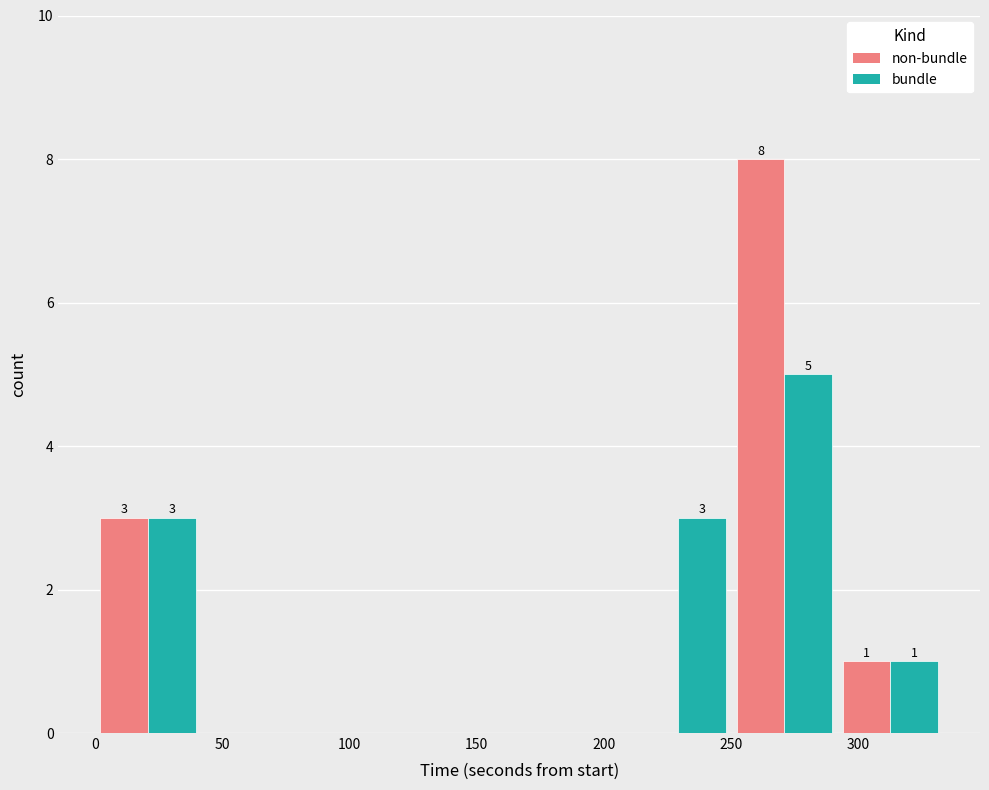

In the non-bundle series, which range on the x-axis has the tallest bar?

250 to 290